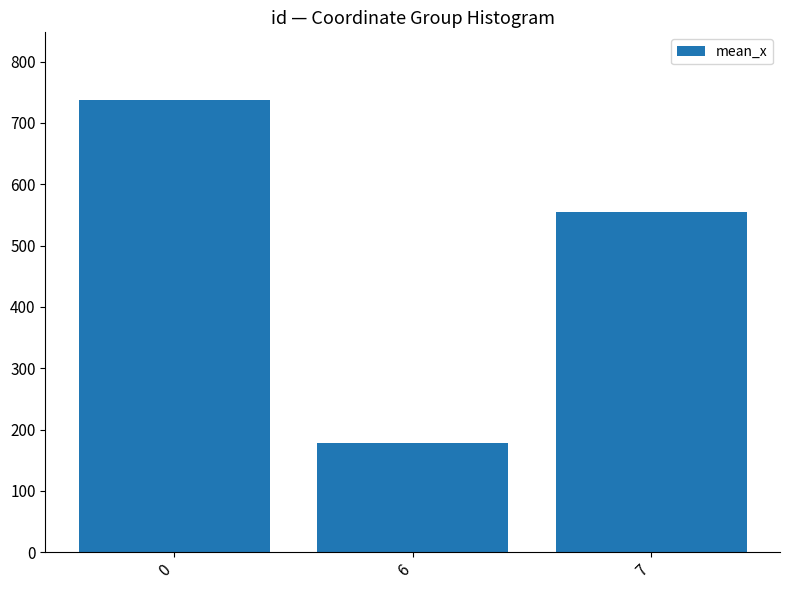

Which has a higher value, 7 or 6?

7